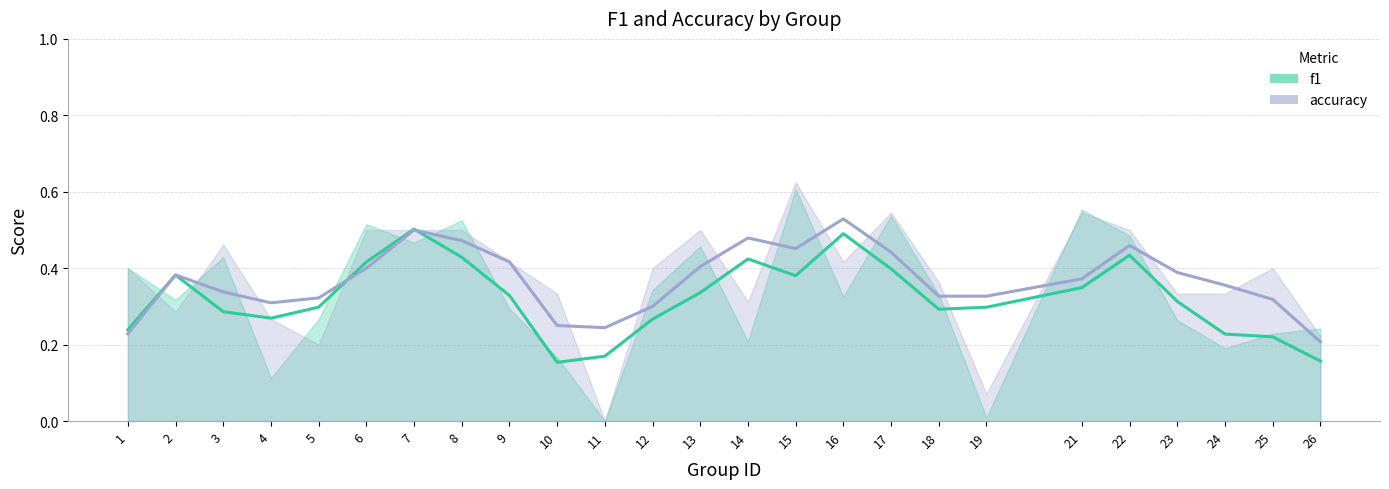

What is the difference between the f1 values at 12 and 7?

0.2